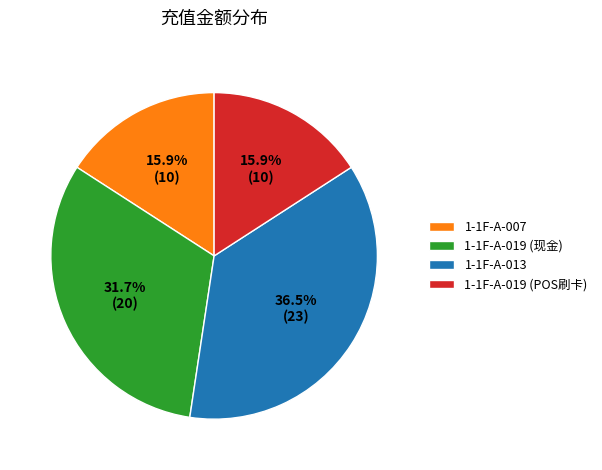

Approximately how many times larger is the value at 1-1F-A-007 compared to 1-1F-A-013?

0.4